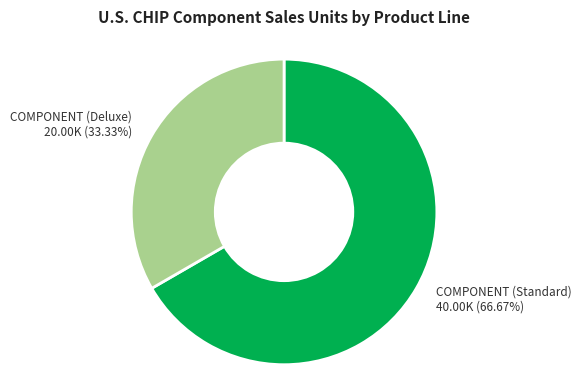

Is there any slice that represents more than half of the pie?

Yes